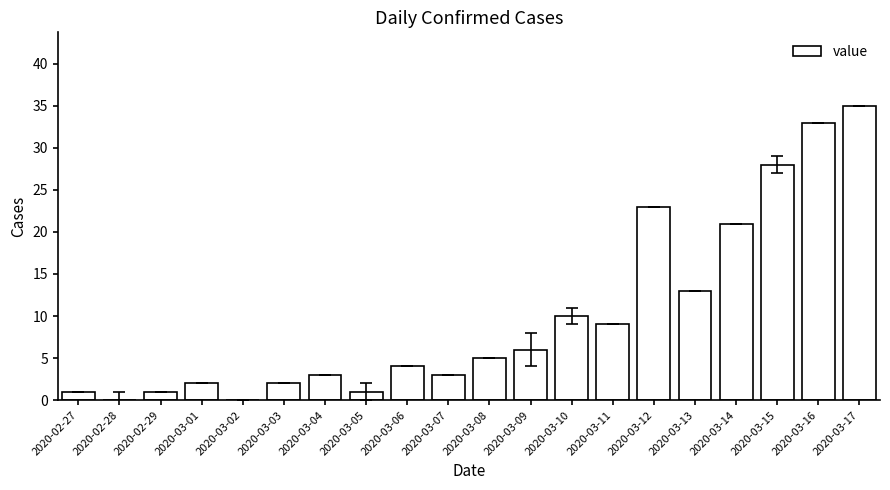

The chart shows a value of 0 at 2020-03-02. True or false?

True